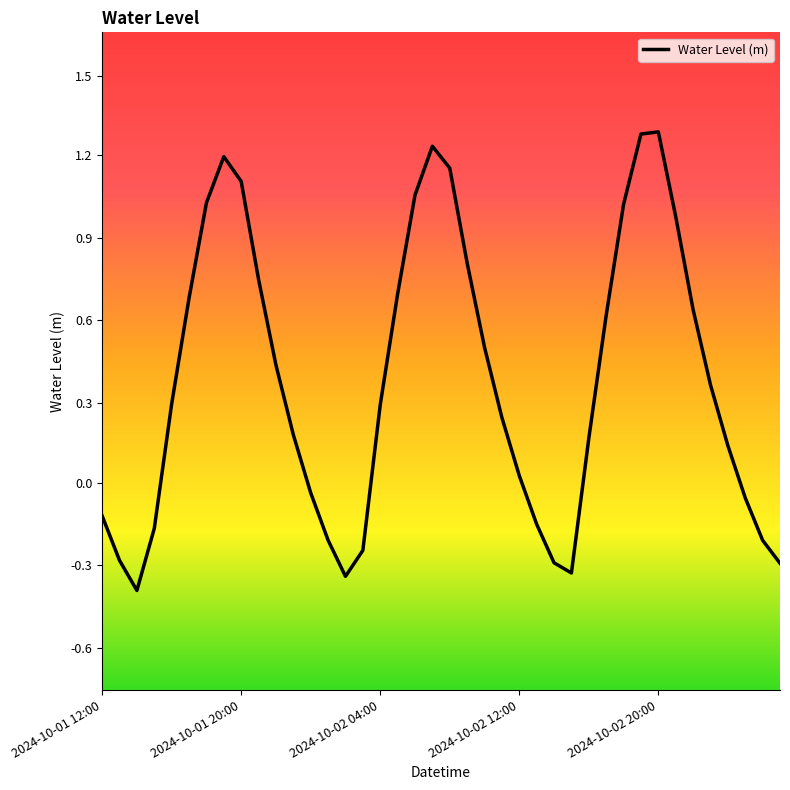

Does the chart have visible grid lines?

No